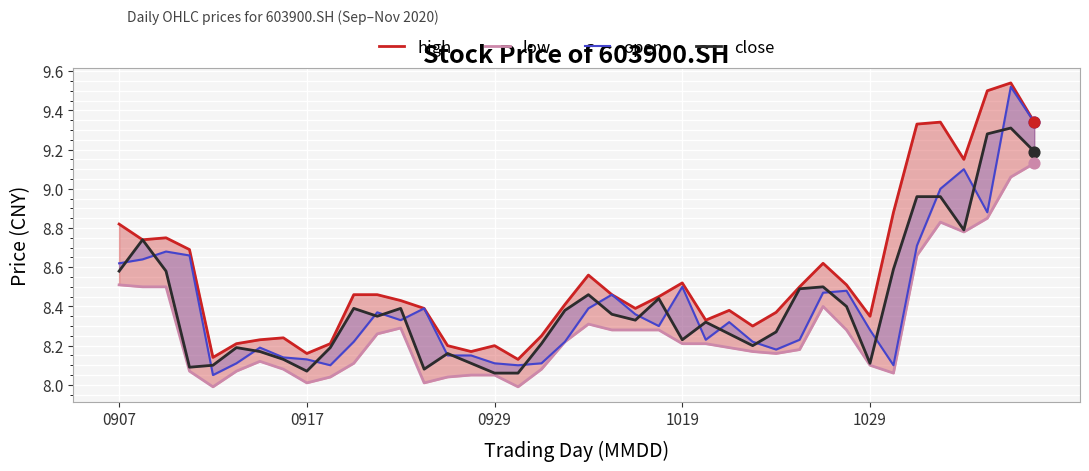

Which series has the widest spread of Y values?

open